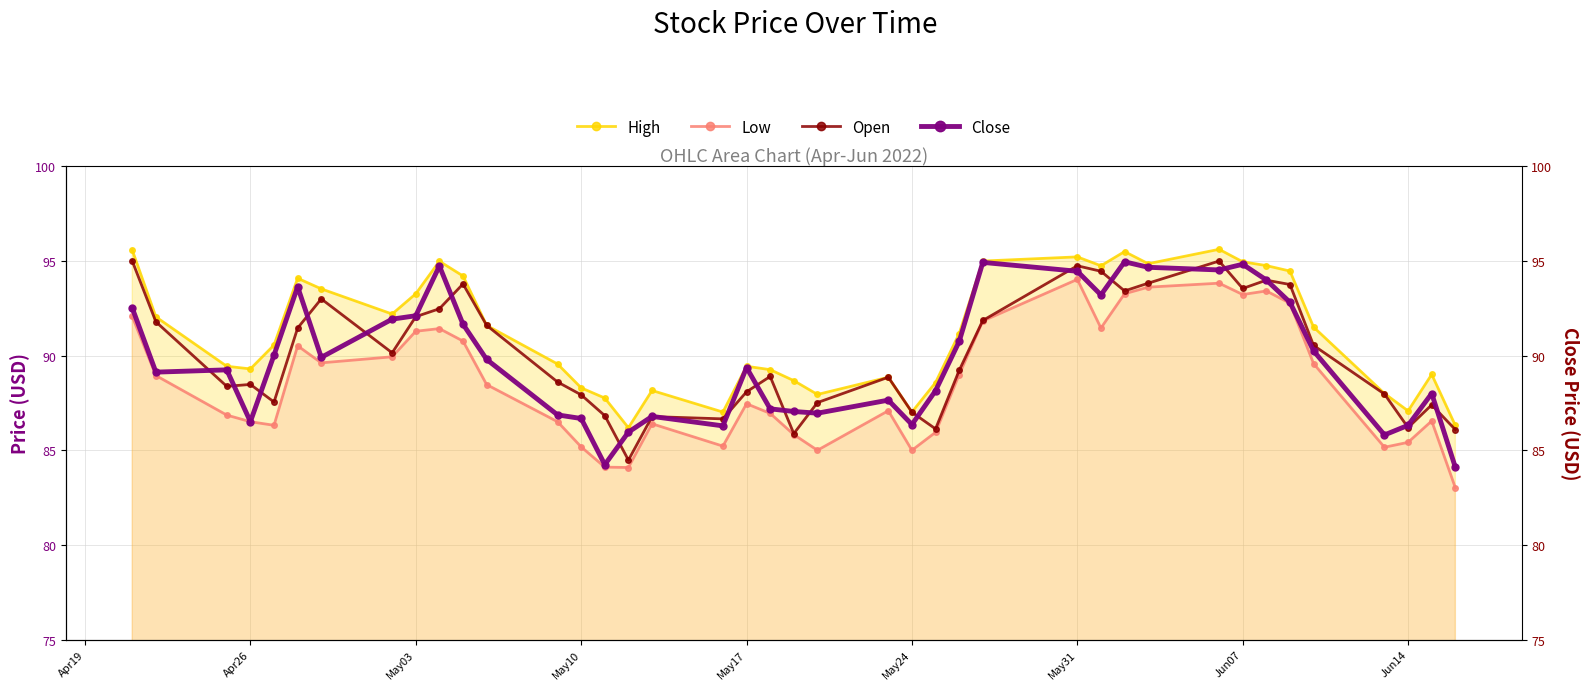

Which series has the largest range (max minus min)?

Low